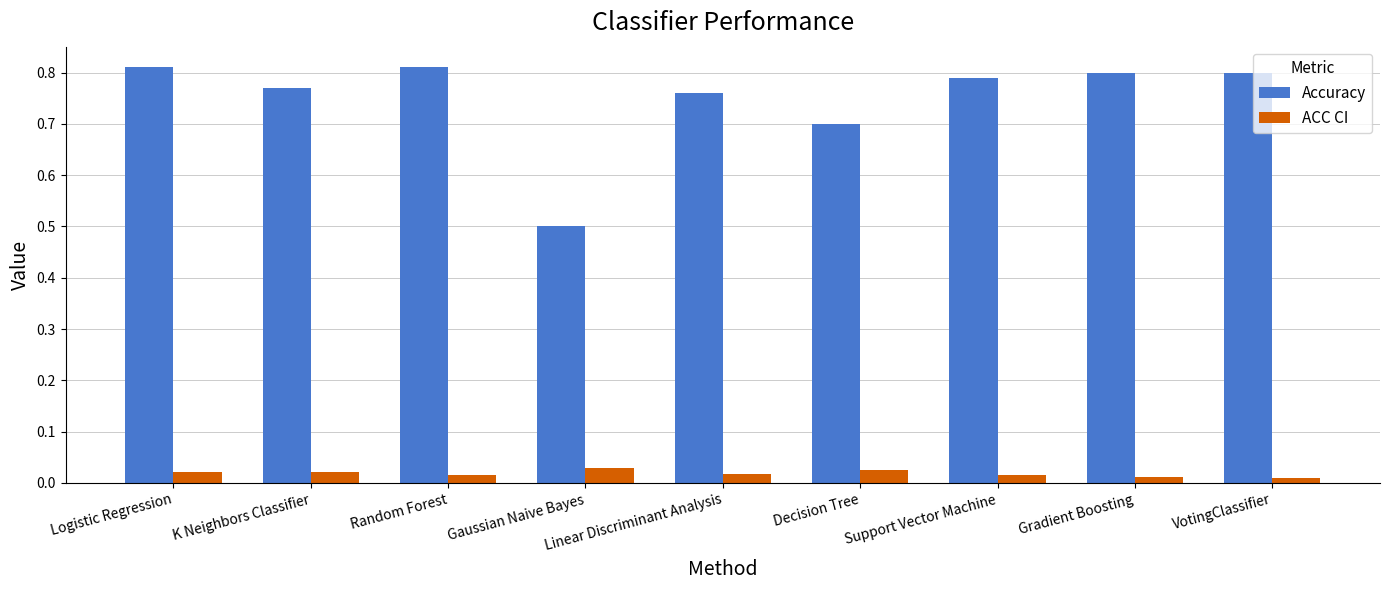

What position from the left is Gradient Boosting?

8